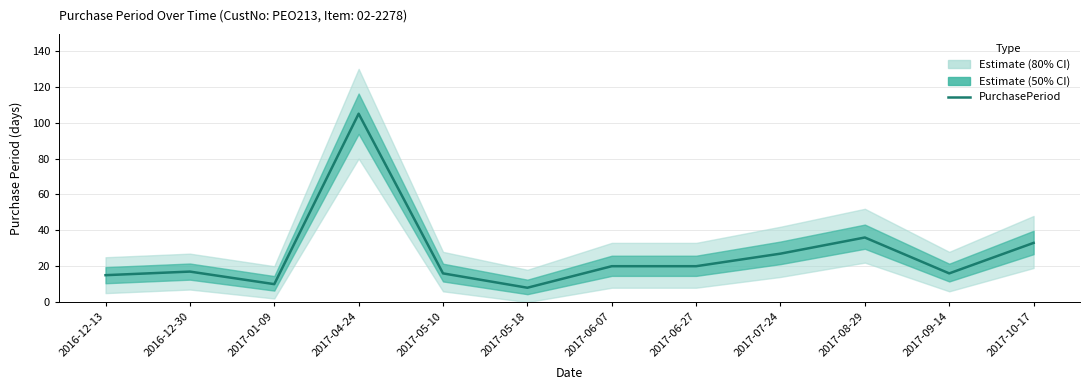

How many points are higher than both their immediate neighbors (excluding endpoints)?

3